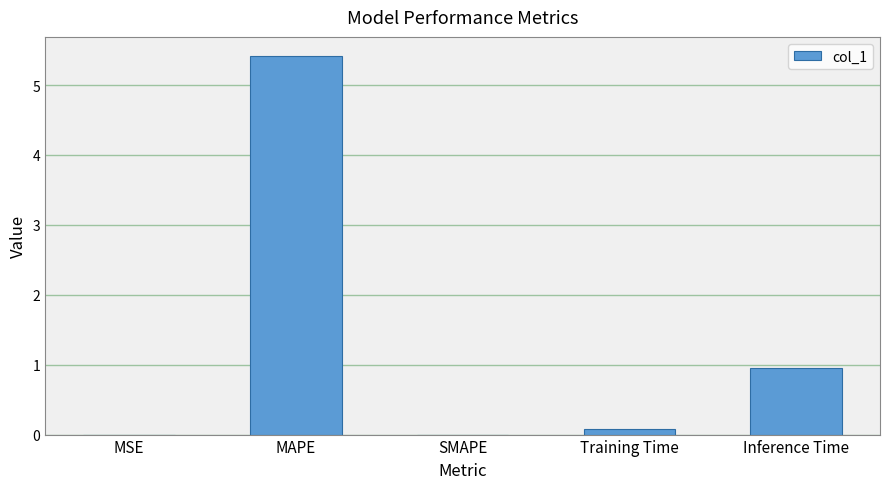

What value does the data have at Training Time?

0.1